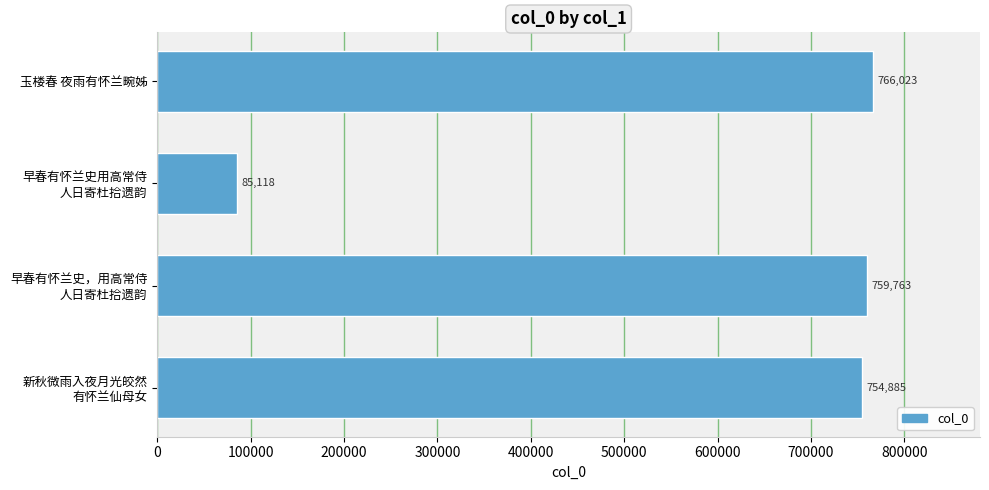

Reading top to bottom, what are all the values shown in this chart?

766023	85118	759763	754885